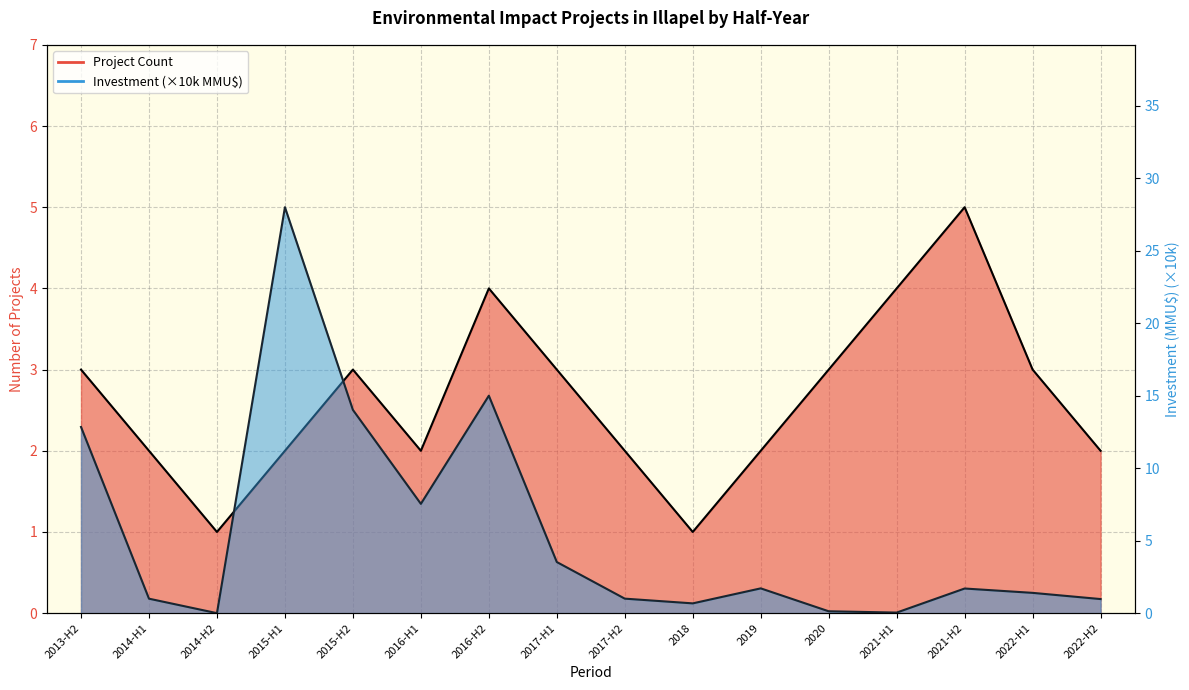

True or false: Investment (line) has more than 2 interior local peaks.

True